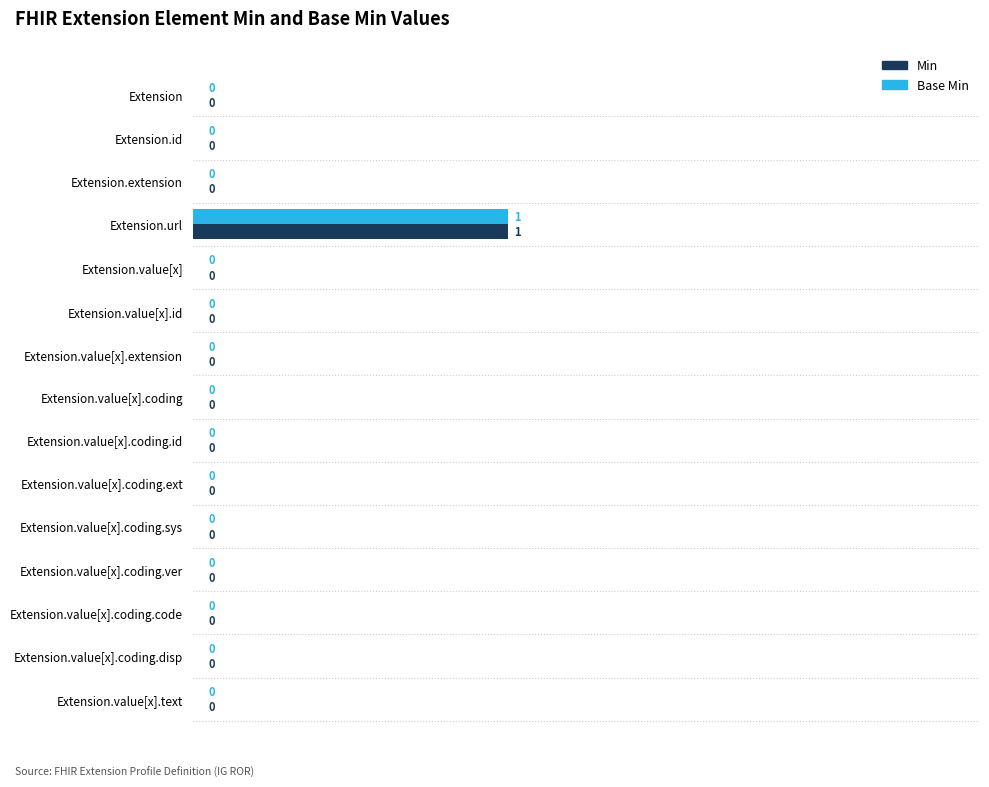

Count the number of categories in the chart.

15